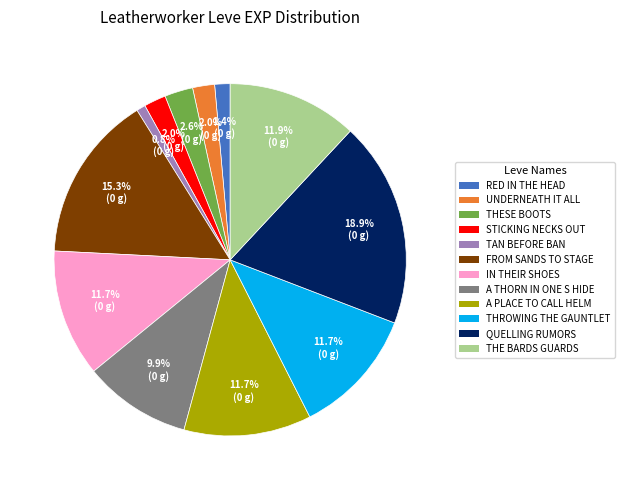

Approximately how many times larger is the value at THESE BOOTS compared to UNDERNEATH IT ALL?

1.3